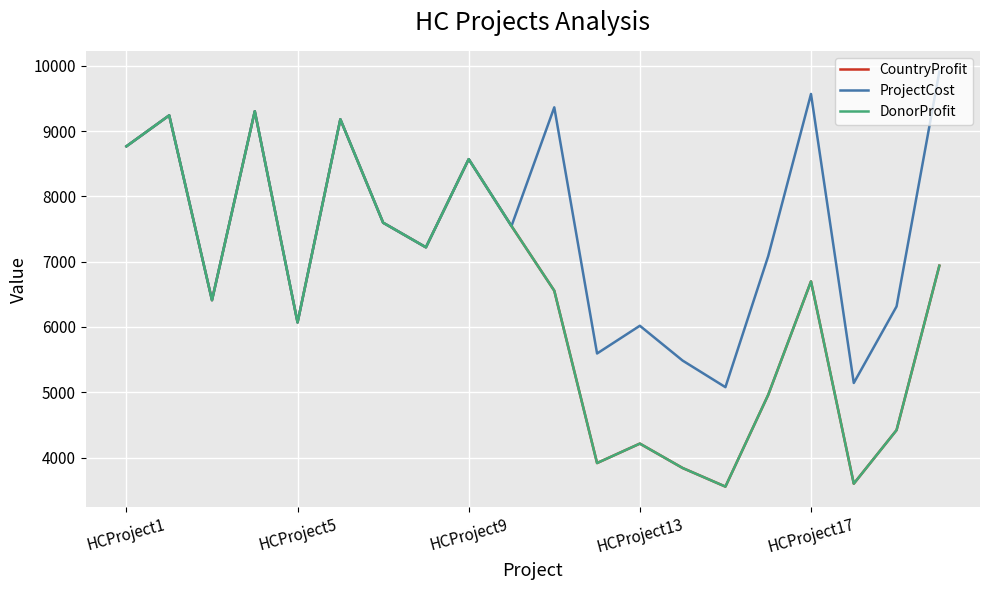

What is the value of the DonorProfit point at the 3rd from the left?

6411